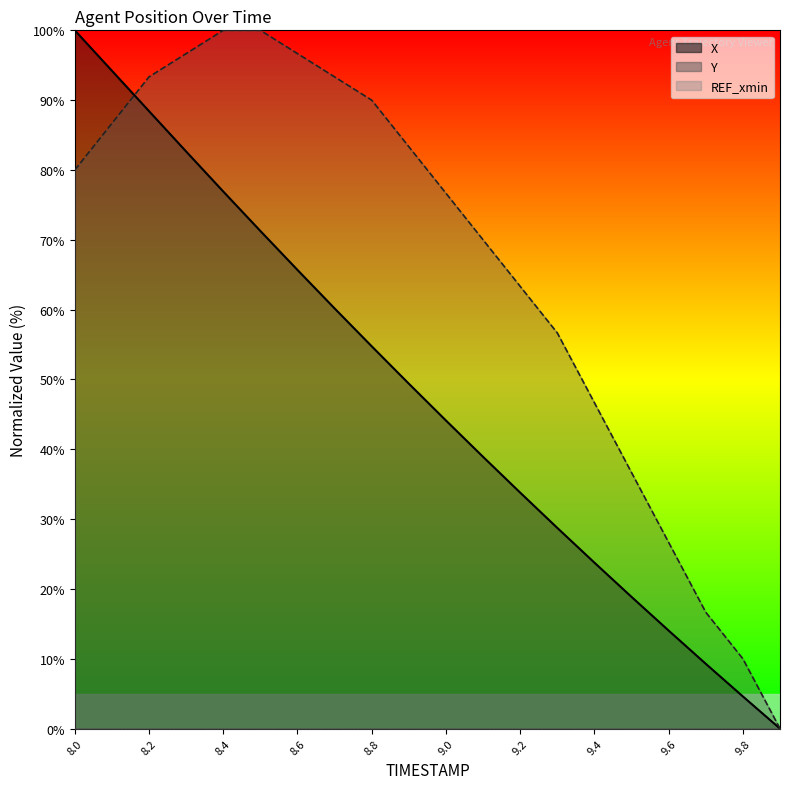

The Y series shows 16.1 at 9.0. True or false?

False